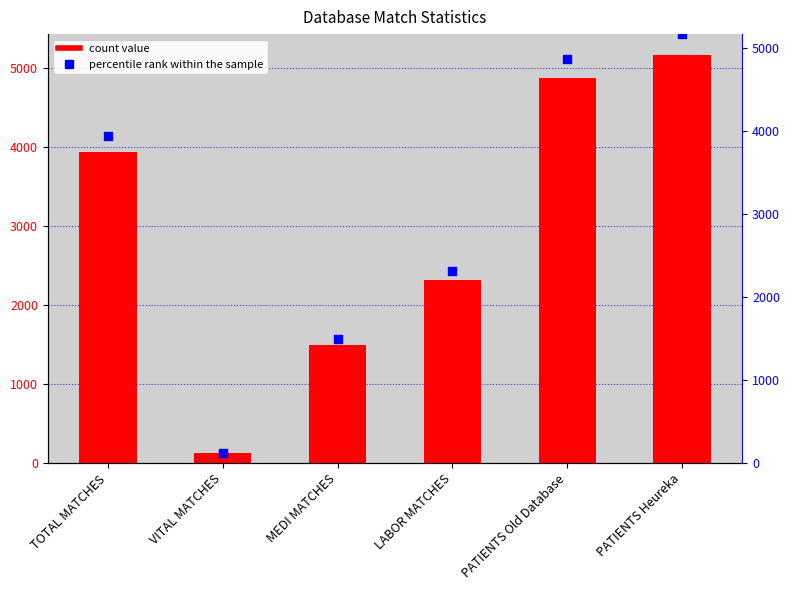

At how many categories does at least one series exceed 1201?

5